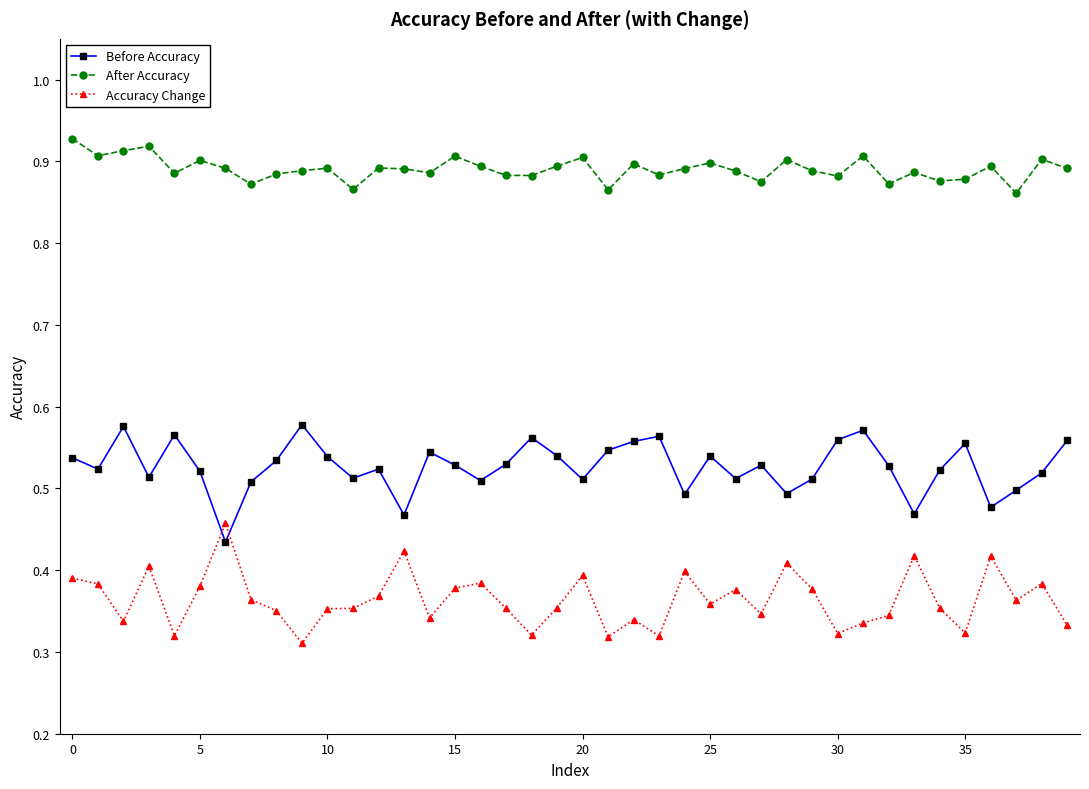

How many categories are shown in the chart?

40